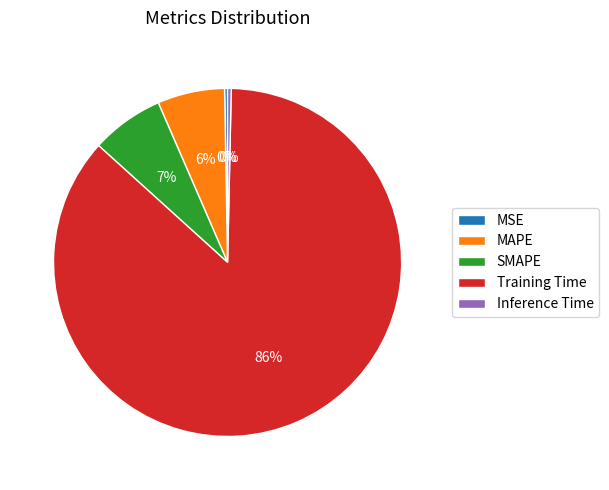

Is it true that Training Time is 86% of the pie?

True